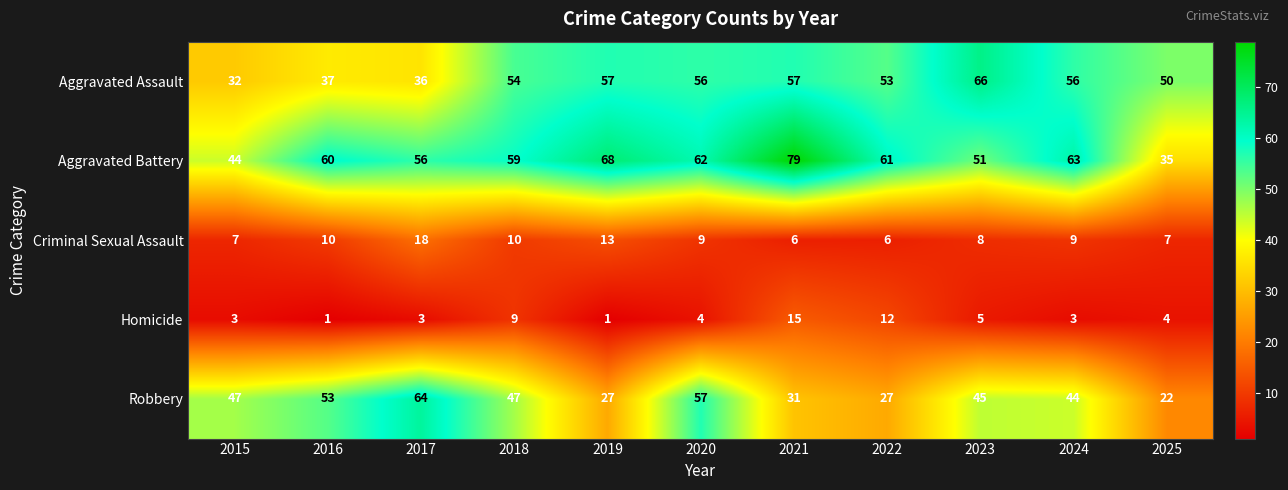

Is it true that Aggravated Assault equals 57 at 2021?

True